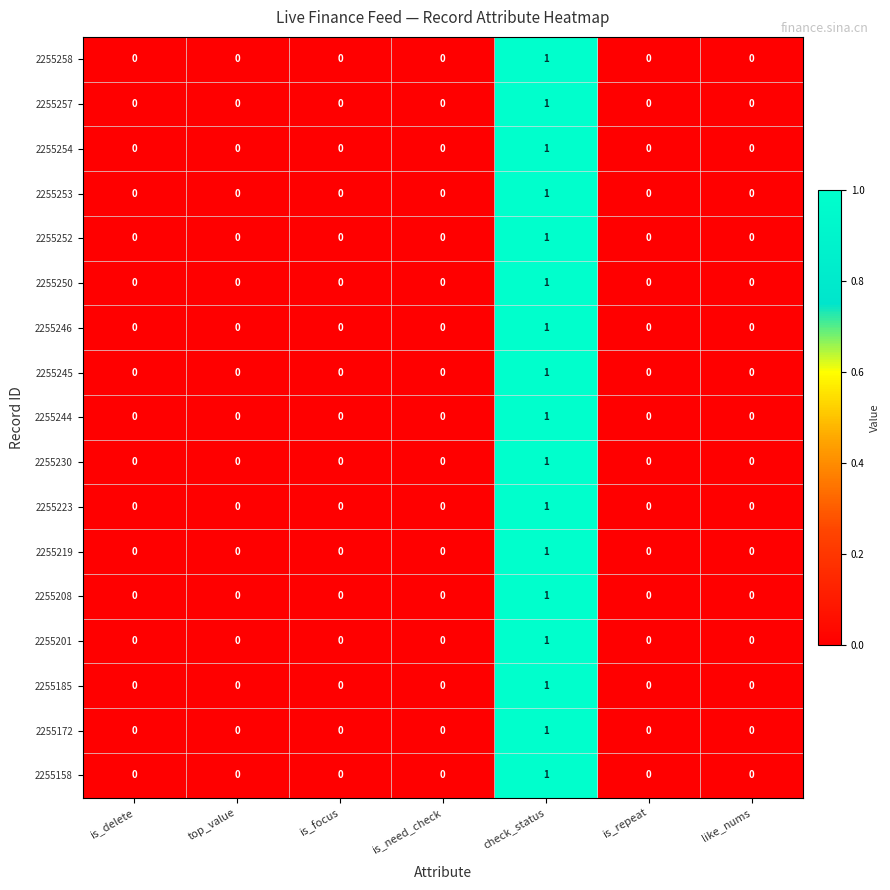

At which category is the sum across all series the highest?

check_status